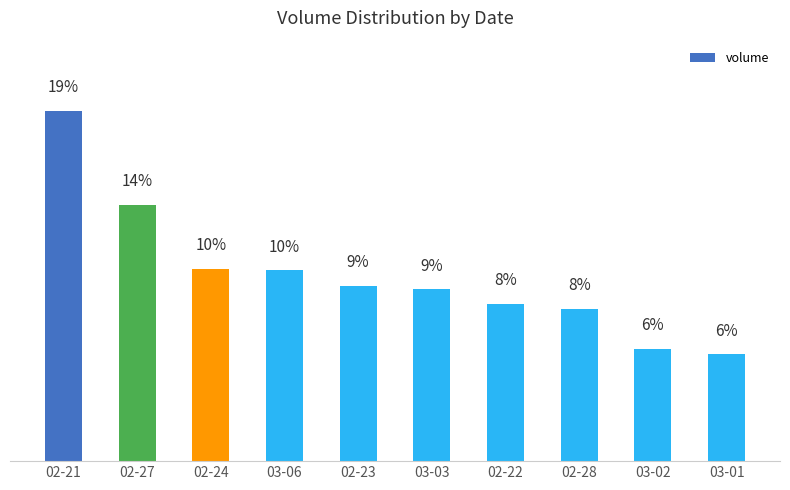

What is the label of the 8th bar from the left?

02-28